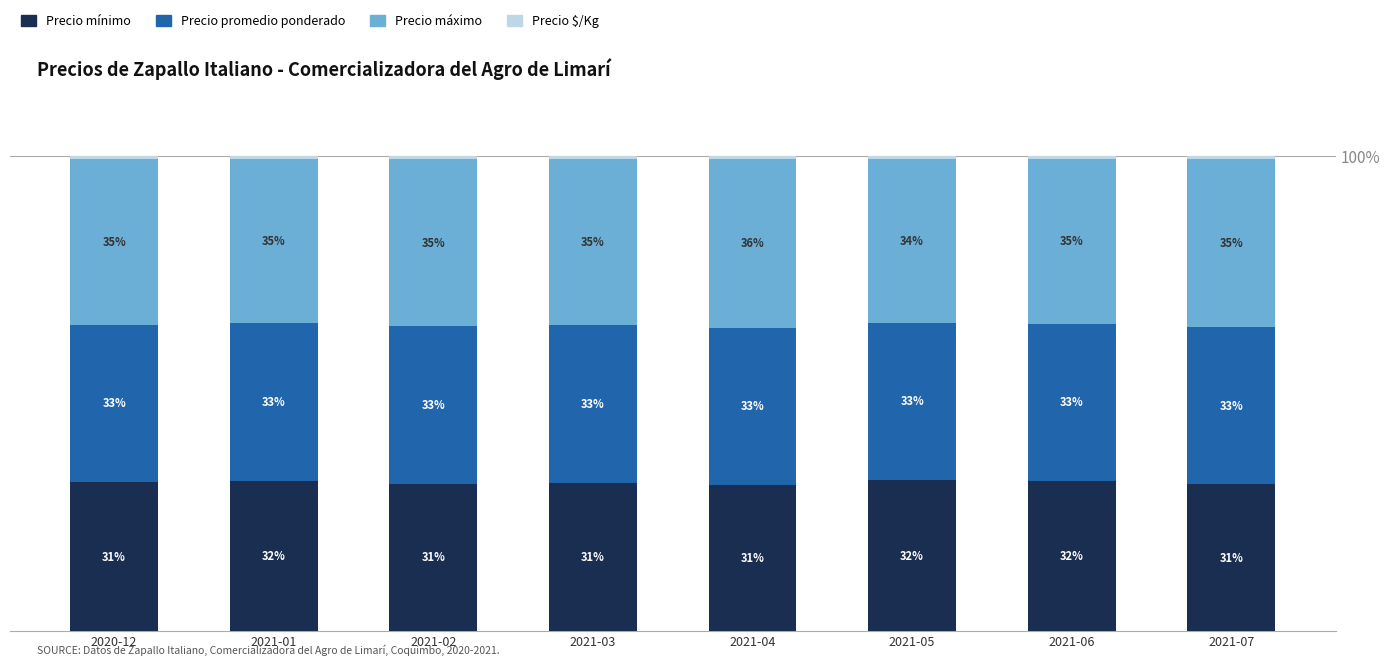

Where does the Precio mínimo series first go above 31?

2020-12